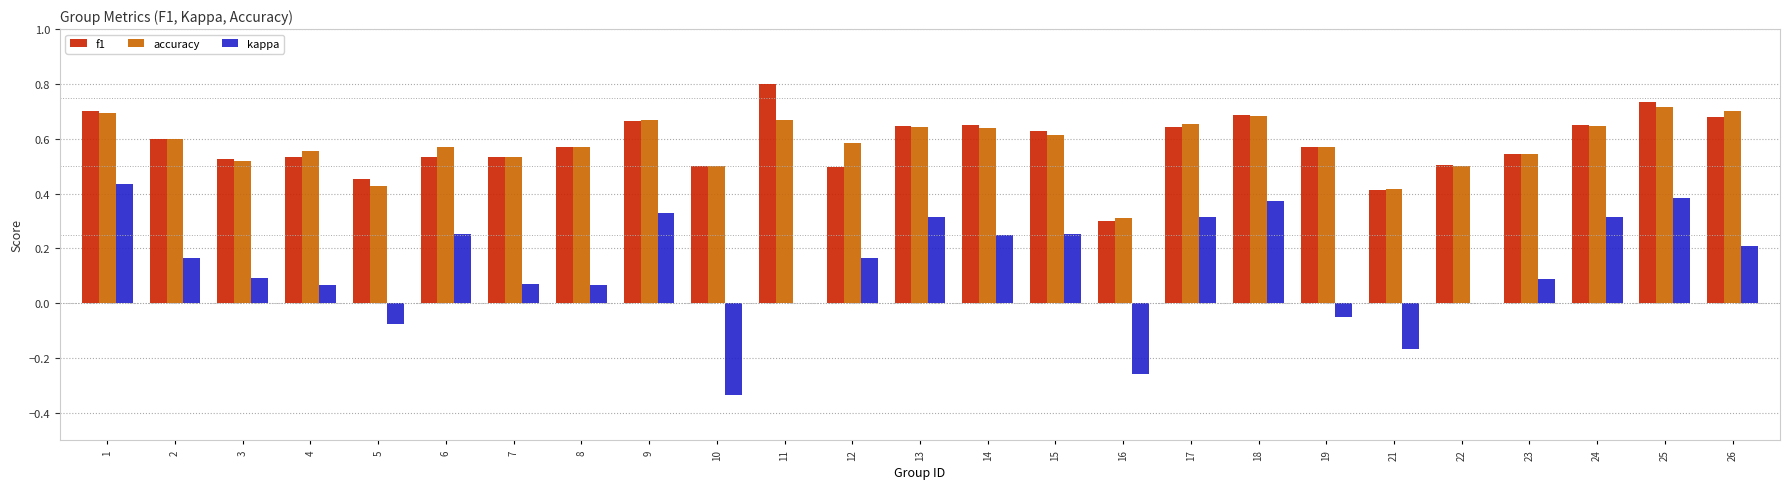

The f1 series shows 0.6 at 19. True or false?

True